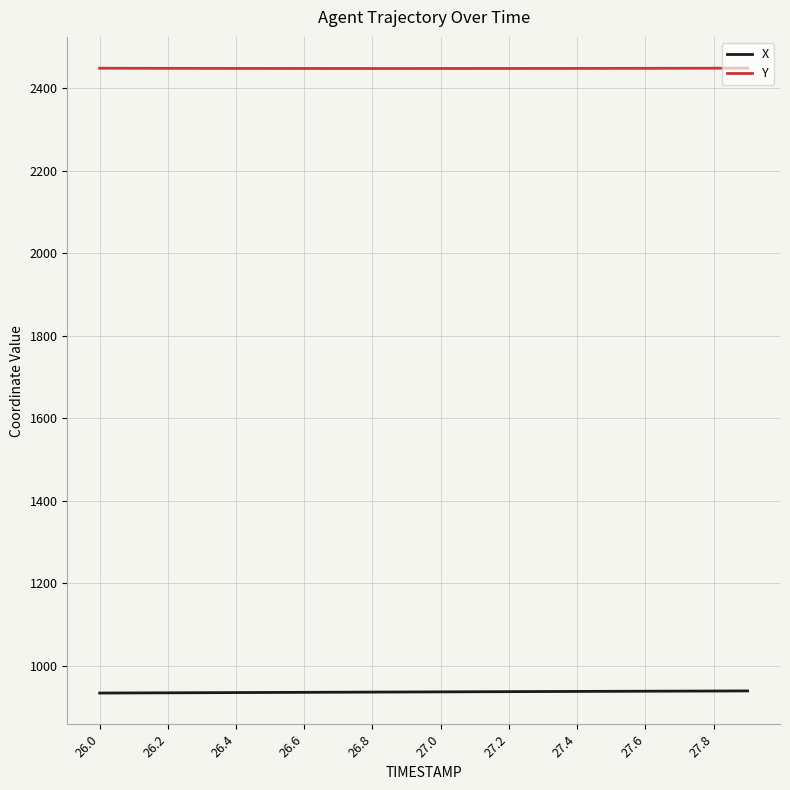

True or false: X and Y cross at least once.

False